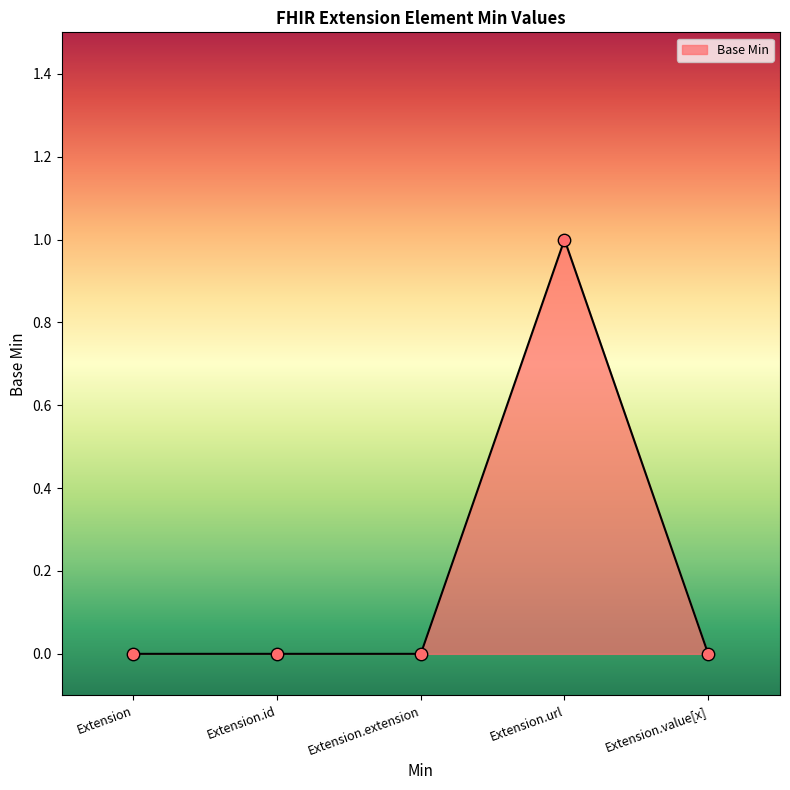

What position from the left is Extension.url?

4